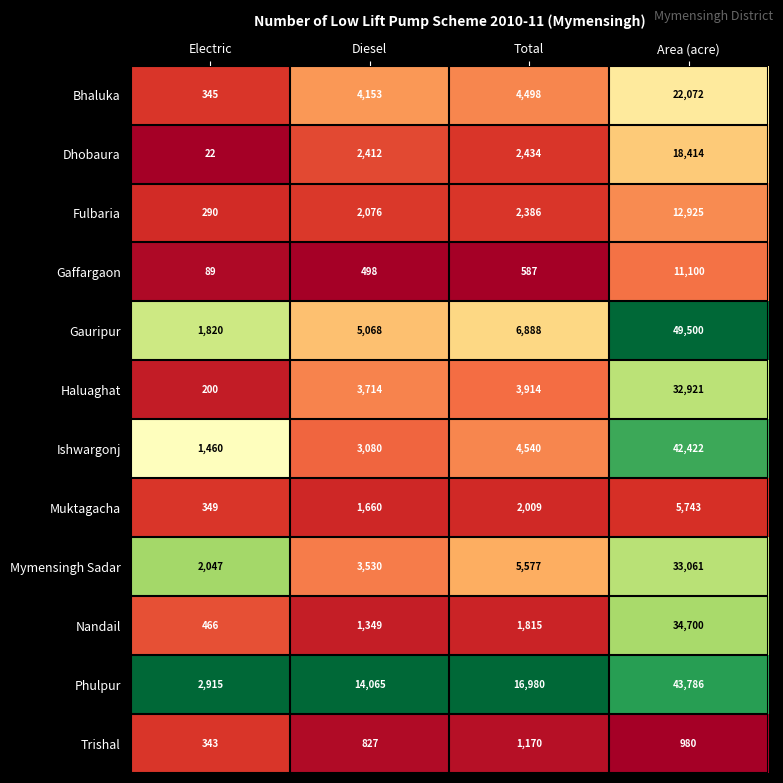

Which series changed the most between Diesel and Area (acre)?

Gauripur